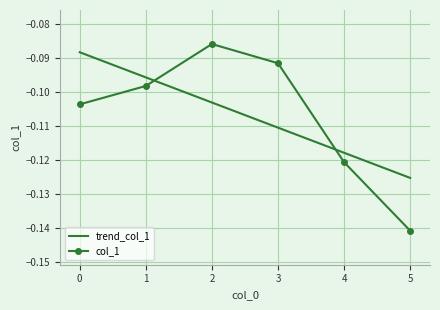

Rank the categories by value from lowest to highest.

5, 4, 0, 1, 3, 2